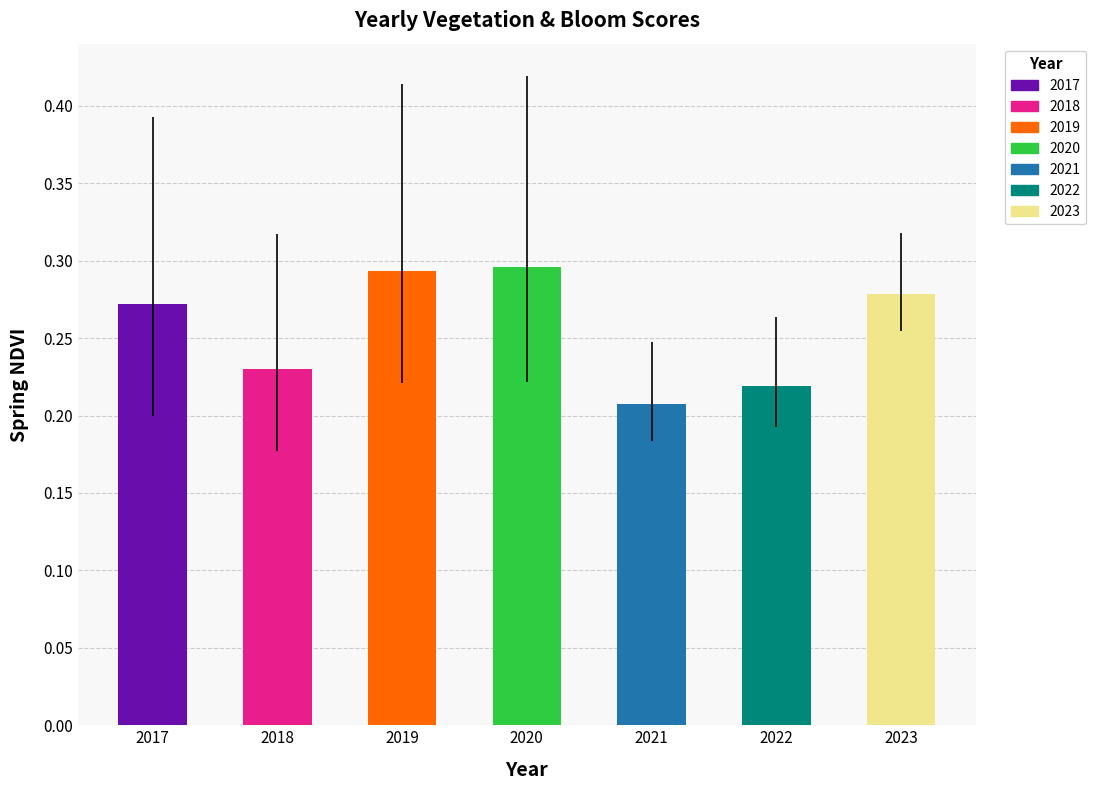

How many values are between 0 and 1?

7